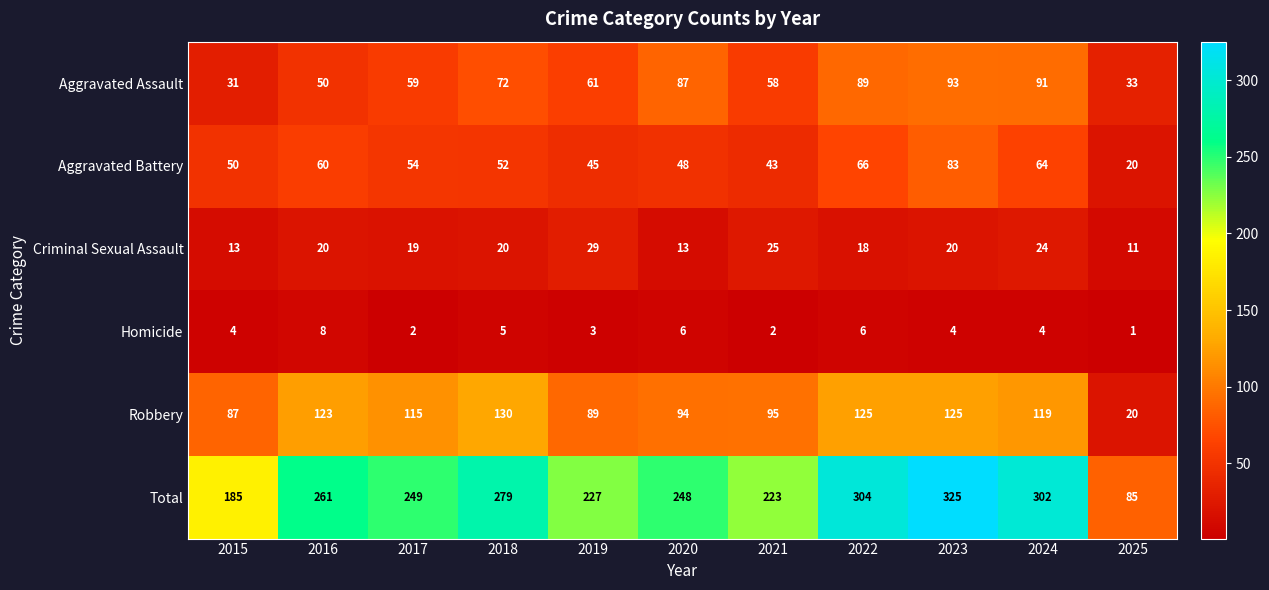

Count the number of data series in this chart.

6